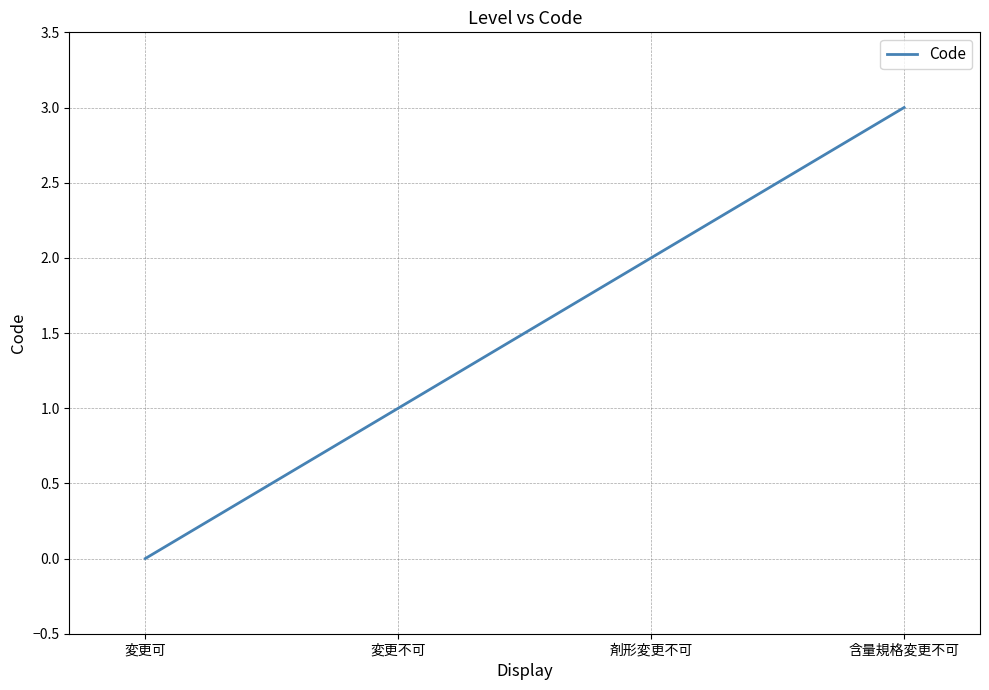

What is the average value?

2